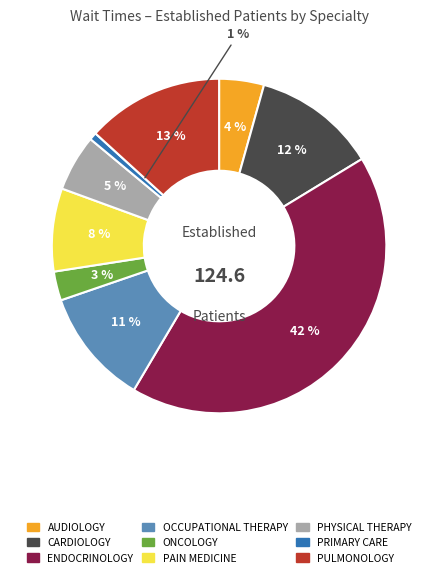

Is there a majority slice in this chart?

No